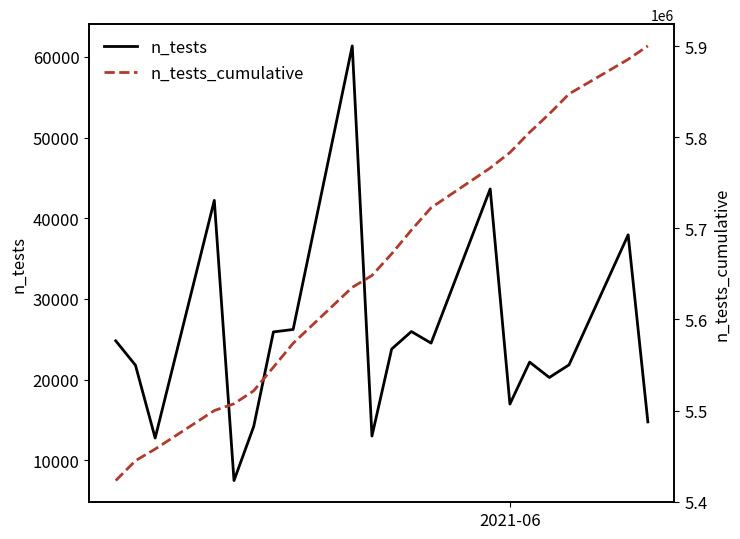

What is the value of the n_tests_cumulative point at the 1st from the left?

5423294